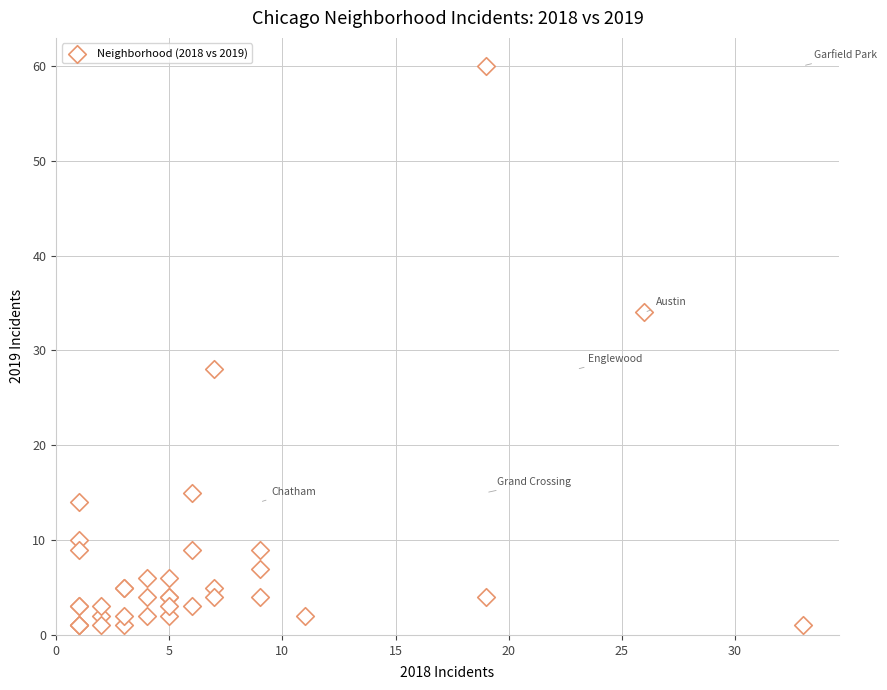

What Y value in the scatter plot is closest to 30?

28